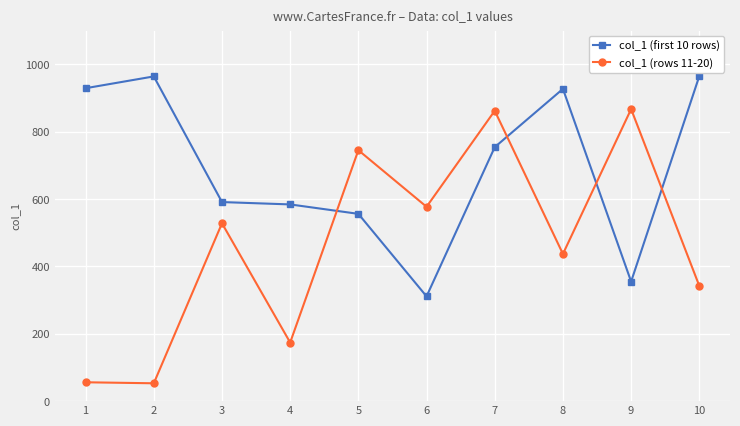

At how many categories does at least one series exceed 614?

7